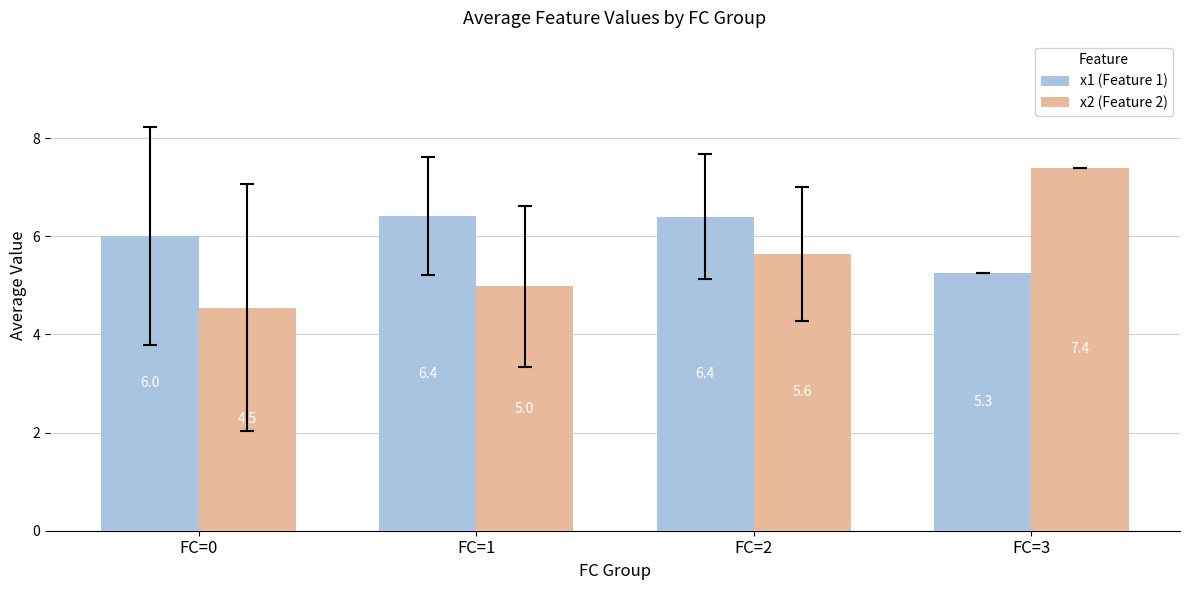

True or false: x1 (Feature 1) has a value of 5.3 at FC=3.

True